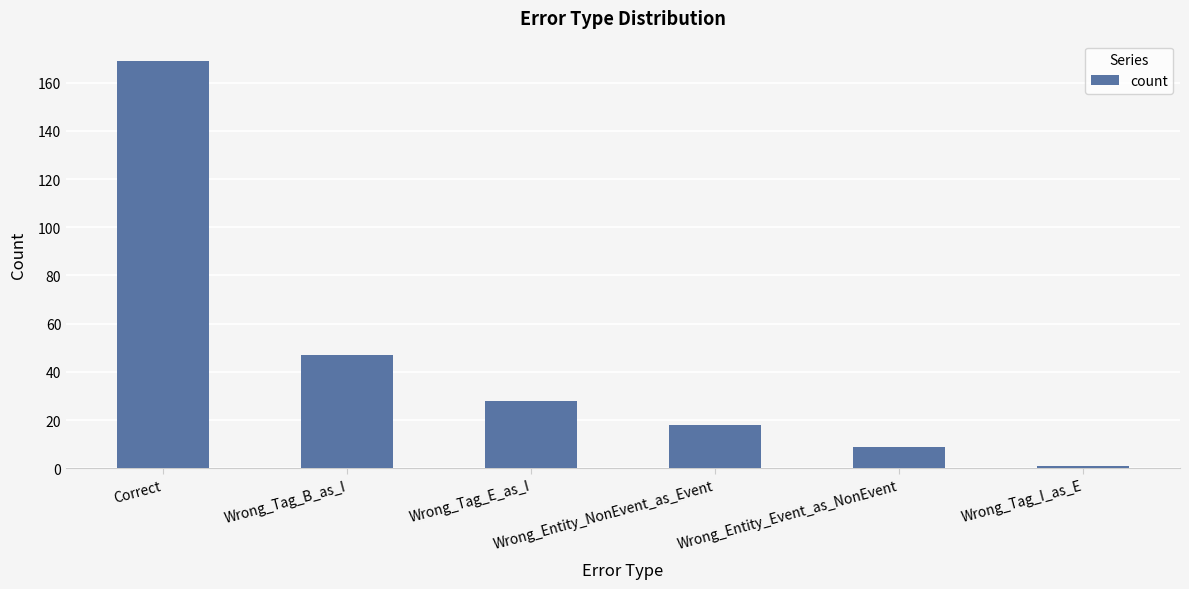

Rank the categories by value from lowest to highest.

Wrong_Tag_I_as_E, Wrong_Entity_Event_as_NonEvent, Wrong_Entity_NonEvent_as_Event, Wrong_Tag_E_as_I, Wrong_Tag_B_as_I, Correct